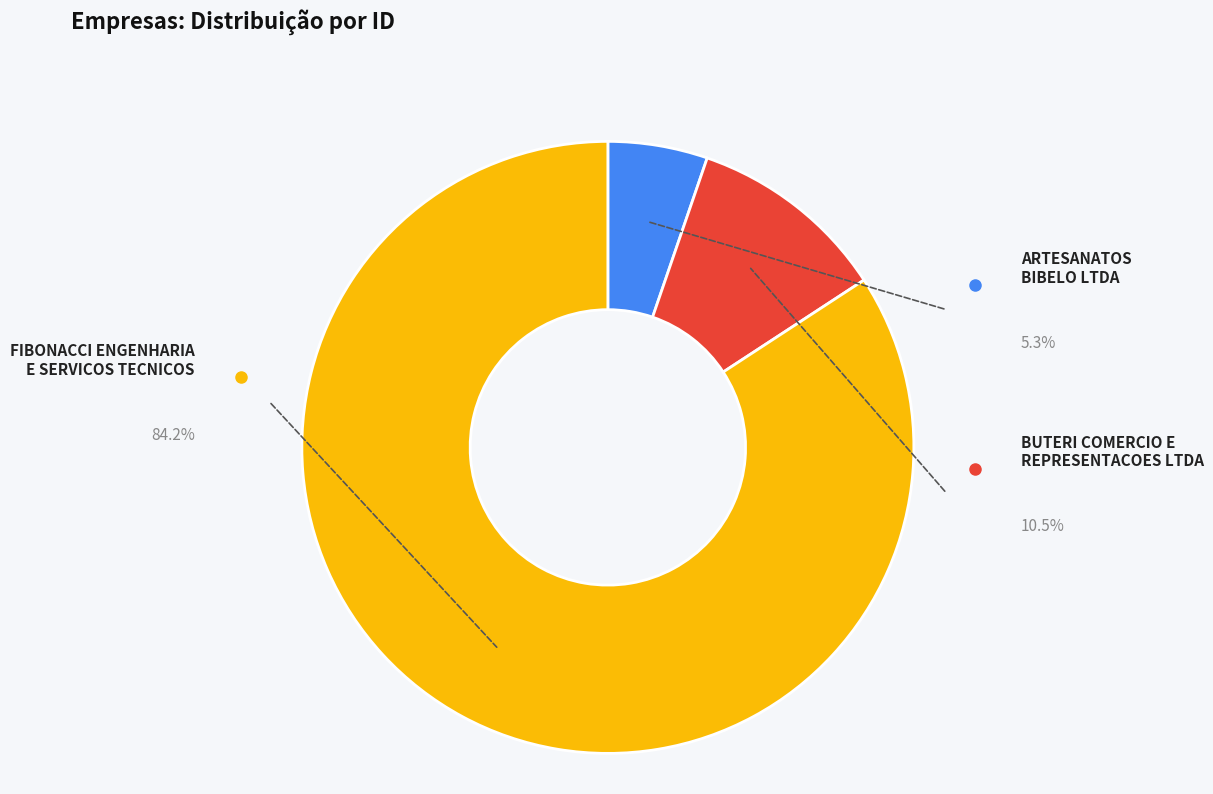

Is there a majority slice in this chart?

Yes